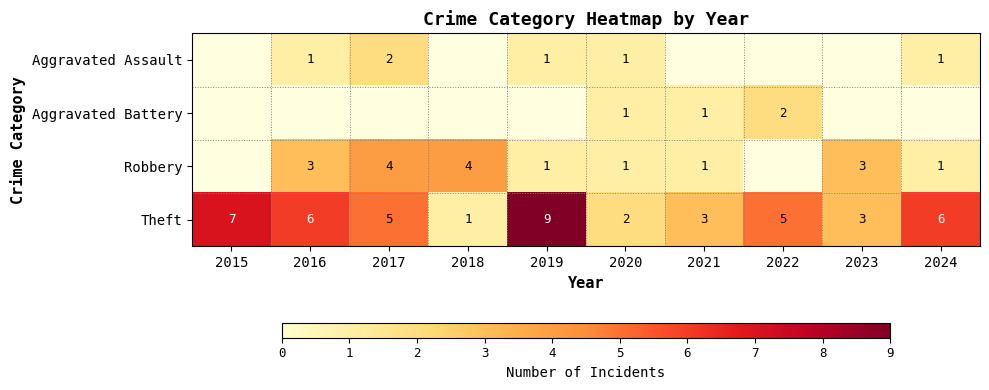

What is the maximum value for Theft?

9